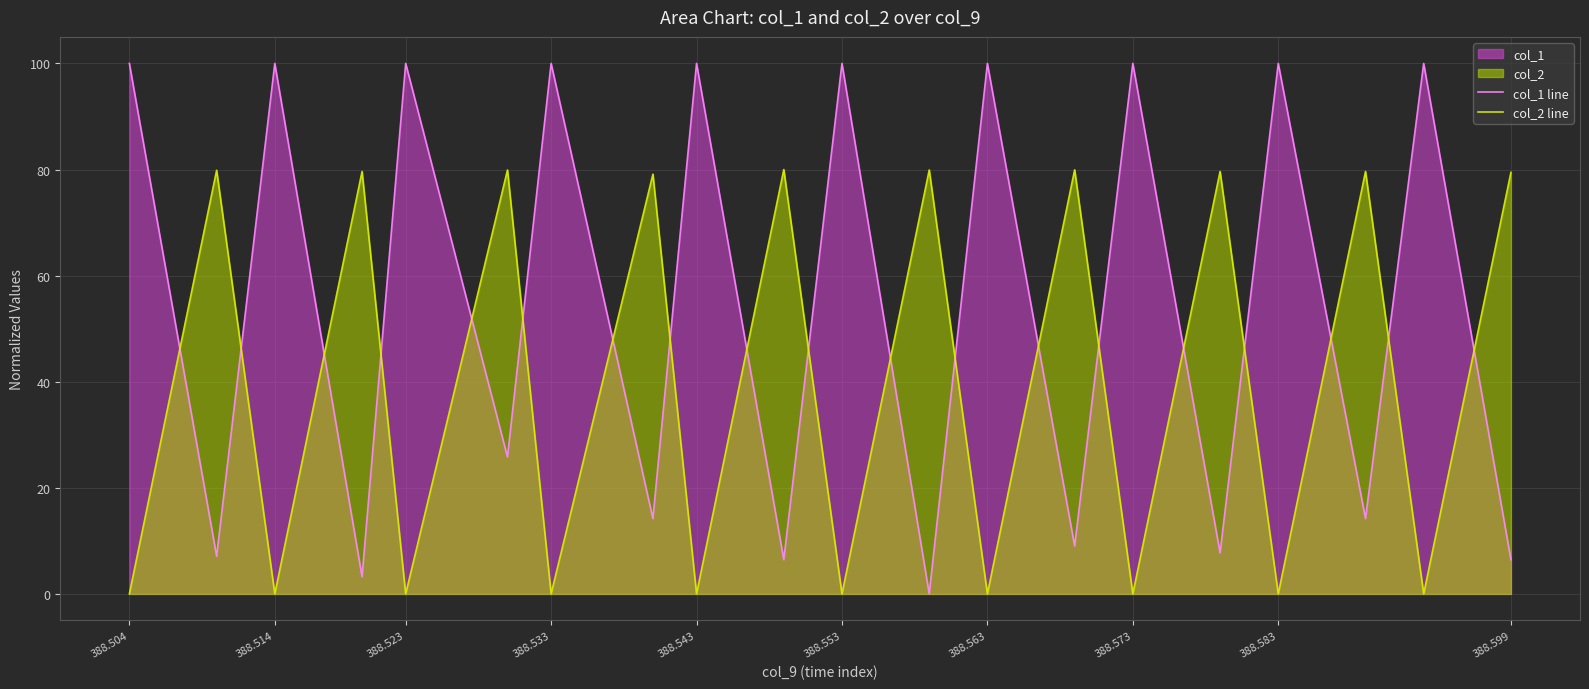

The value of col_1 line at 388.573 is 5.7. True or false?

False